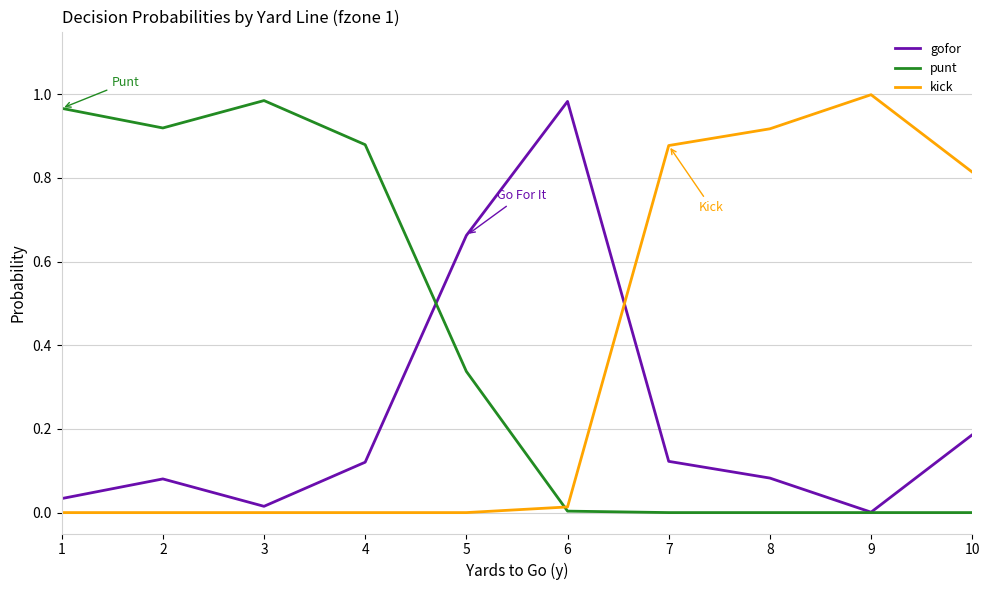

Which series has the largest total across all categories?

punt